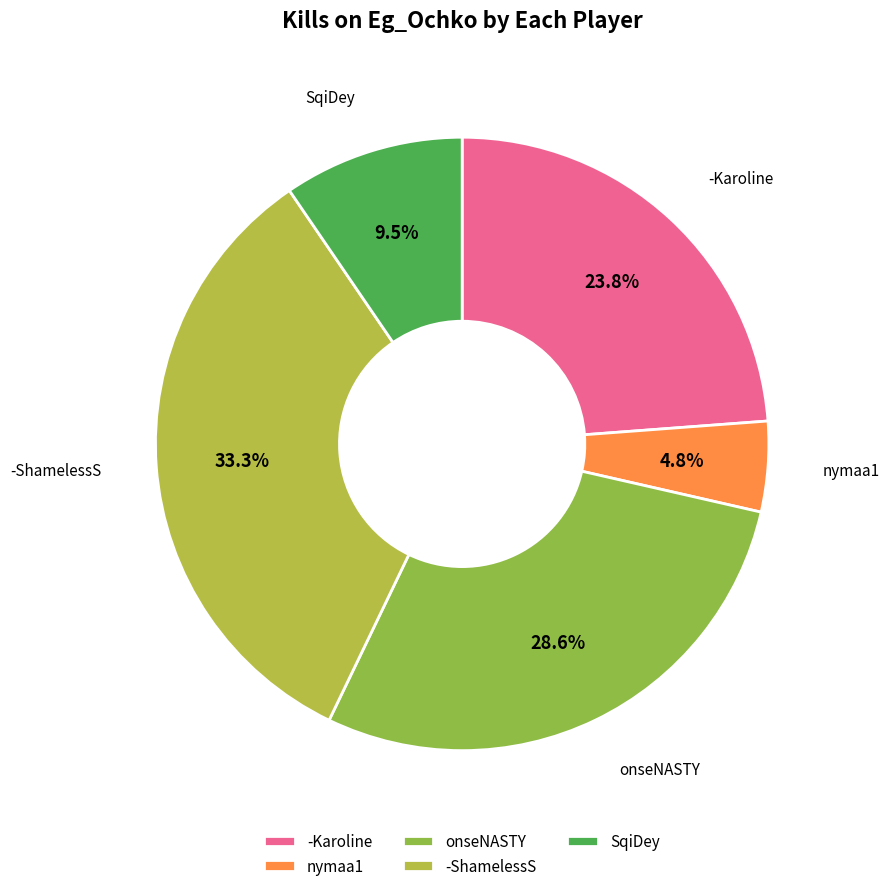

How many slices are in this pie chart?

5